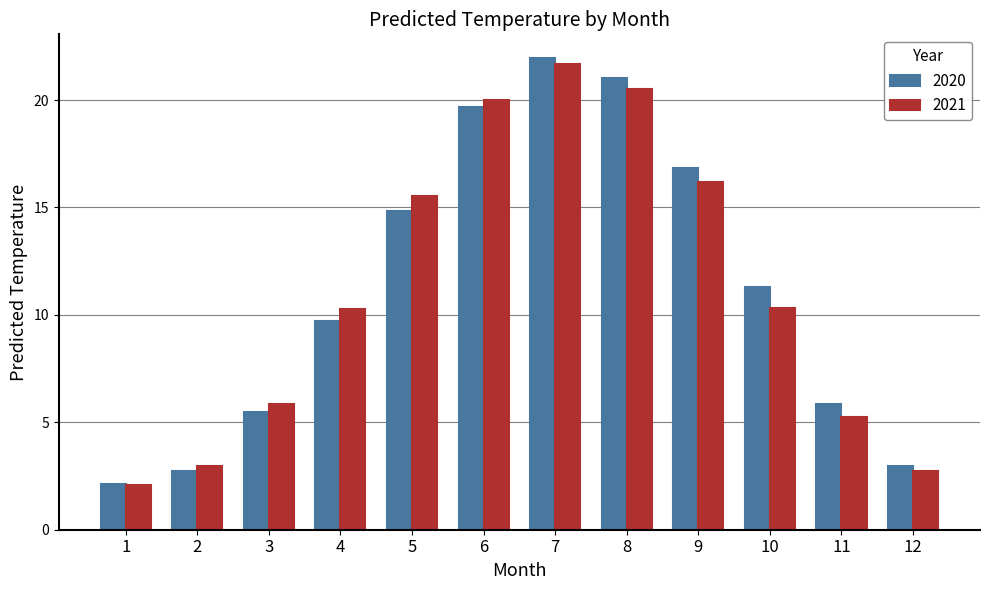

Read the 2020 value at 2.

2.8